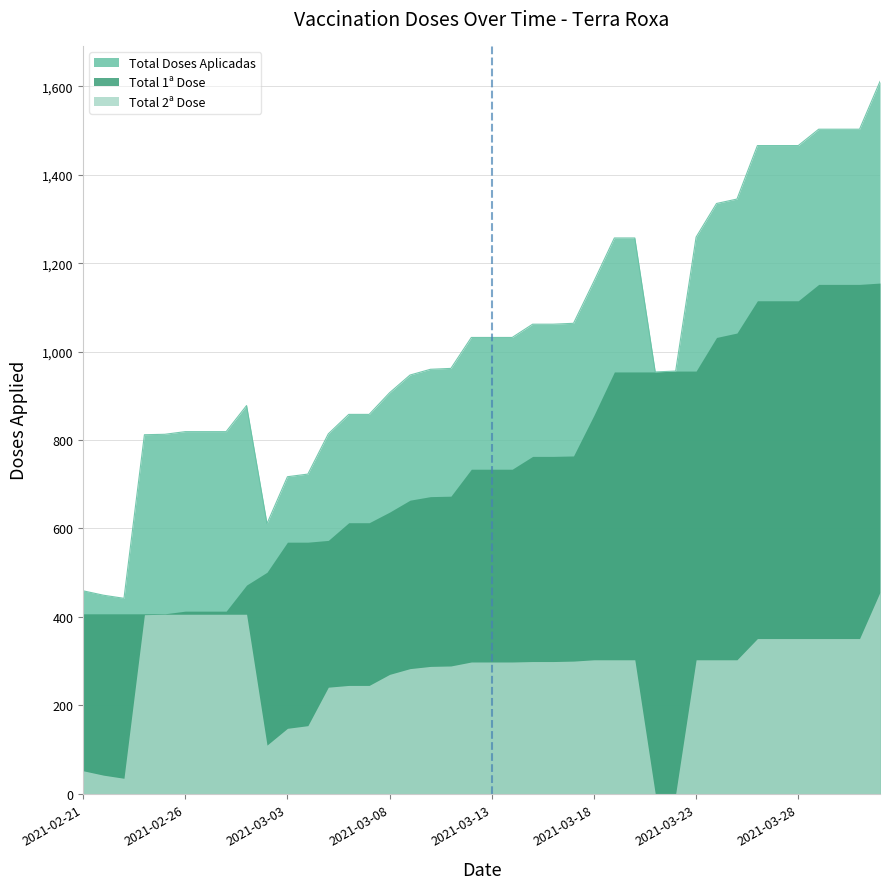

True or false: Total Doses Aplicadas and Total 1ª Dose cross at least once.

False